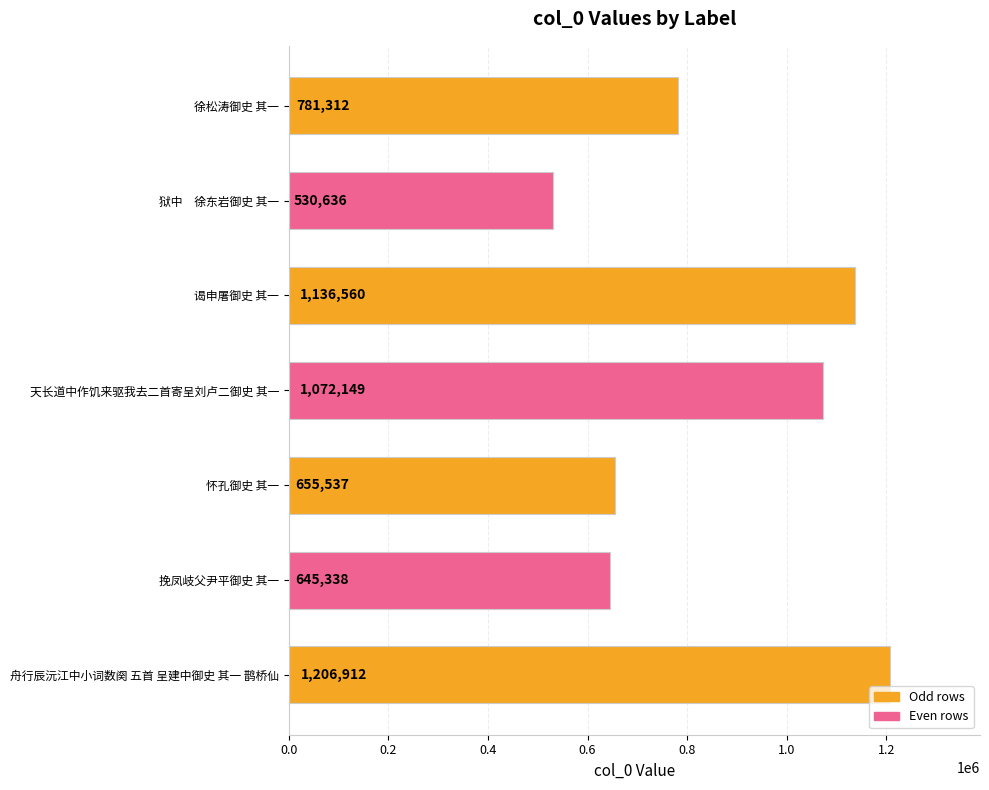

Rank the categories by value from lowest to highest.

狱中　徐东岩御史 其一, 挽凤岐父尹平御史 其一, 怀孔御史 其一, 徐松涛御史 其一, 天长道中作饥来驱我去二首寄呈刘卢二御史 其一, 谒申屠御史 其一, 舟行辰沅江中小词数阕 五首 呈建中御史 其一 鹊桥仙